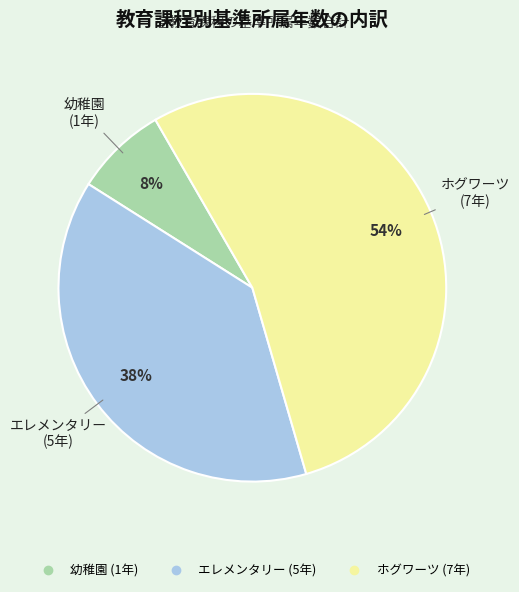

True or false: ホグワーツ accounts for 43% of the total.

False